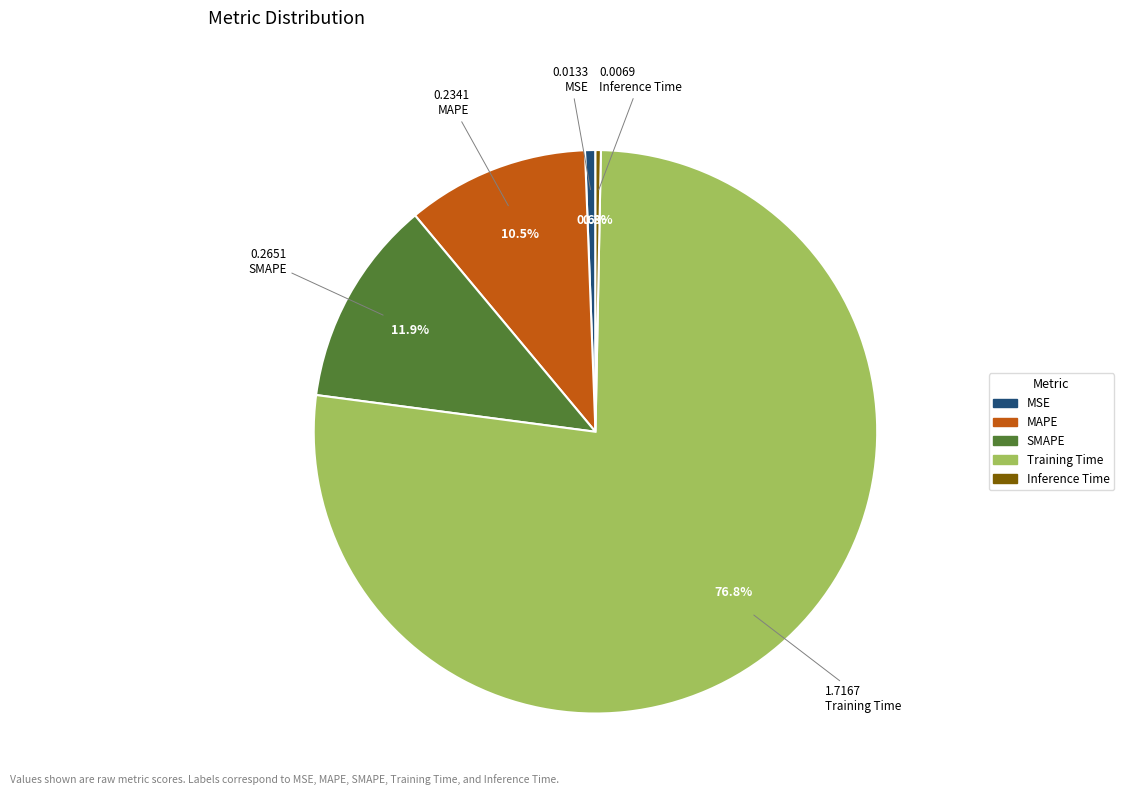

Do Training Time and MAPE together represent more than half of the pie?

Yes